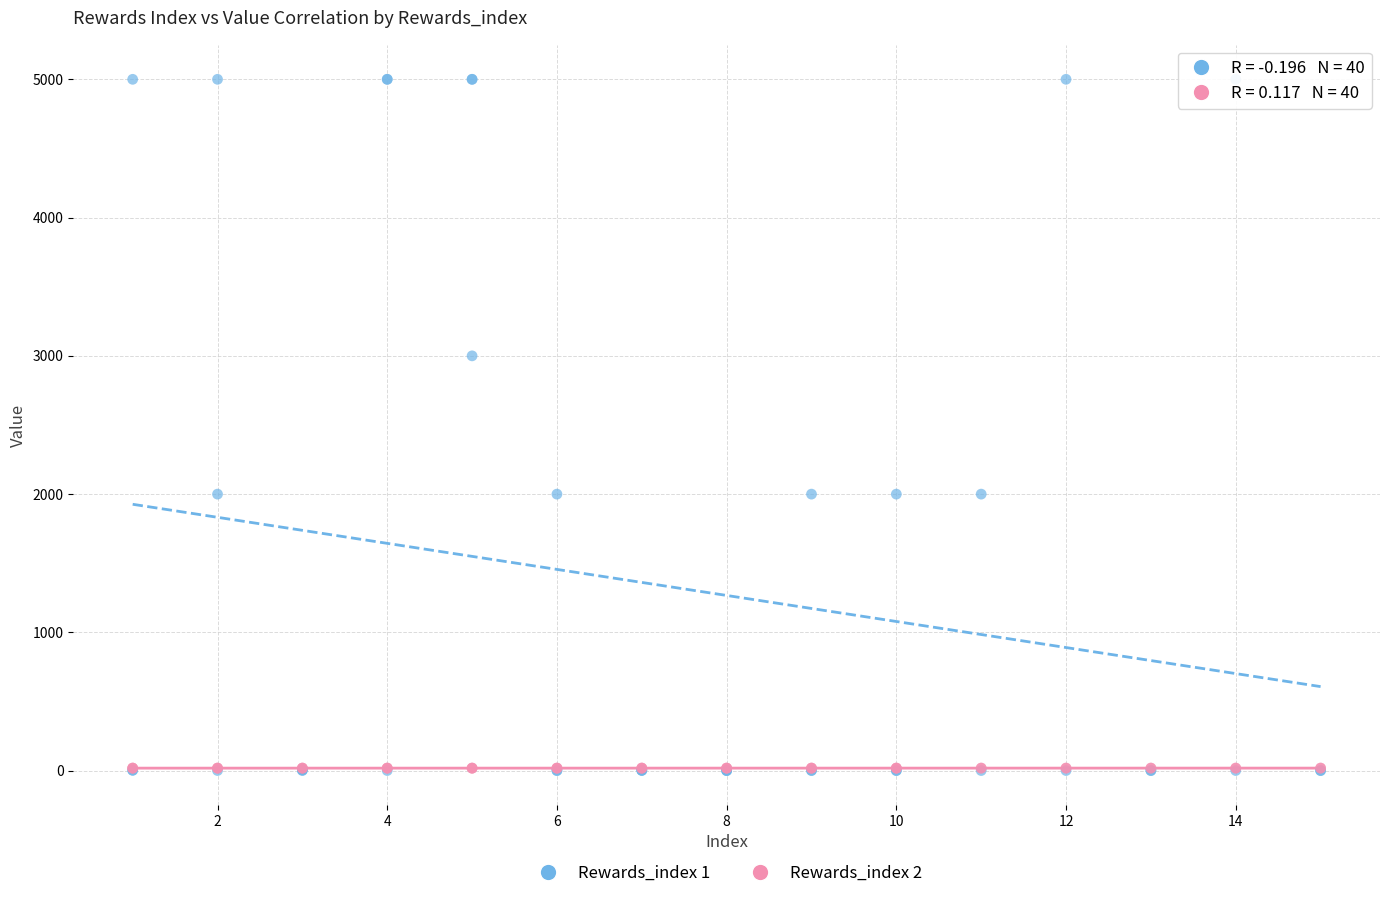

Which series has the largest Y range (max minus min)?

Rewards_index 1